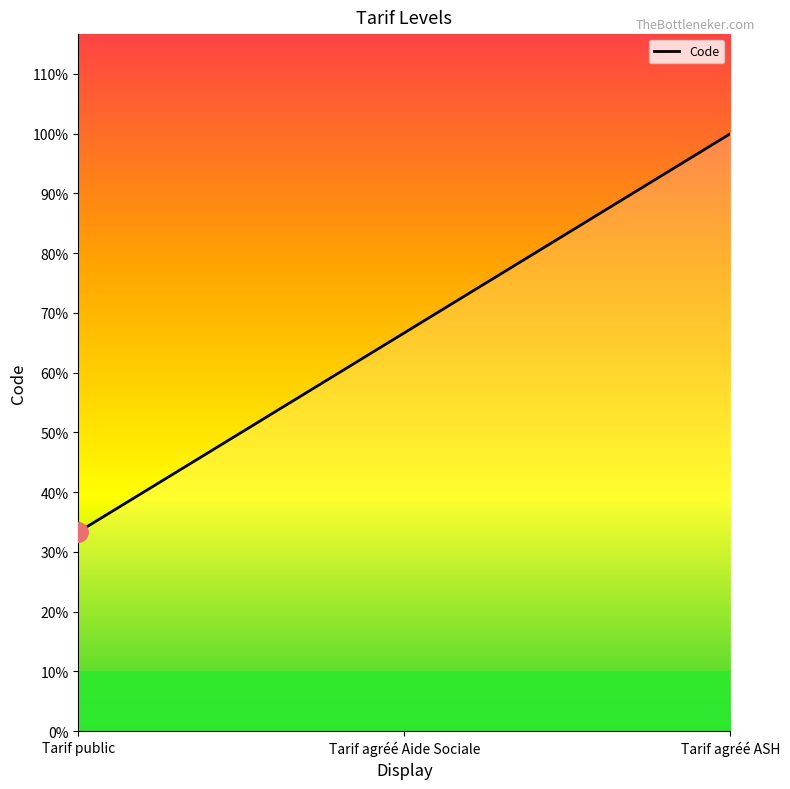

Does the chart have visible grid lines?

No